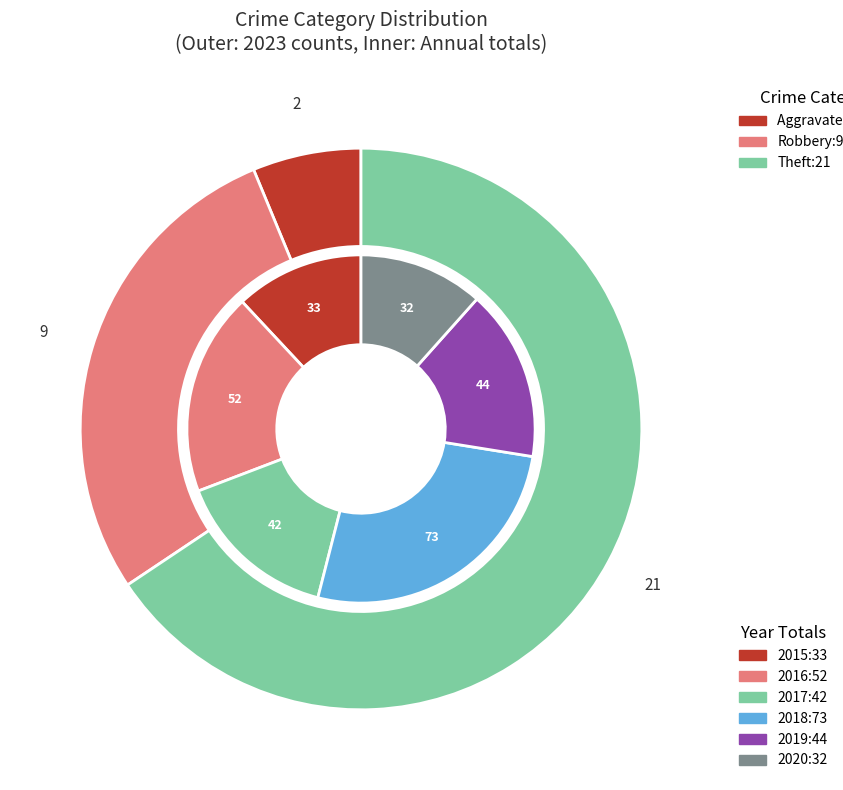

To the nearest percent, what is the combined percentage of Aggravated Battery and Robbery?

34%